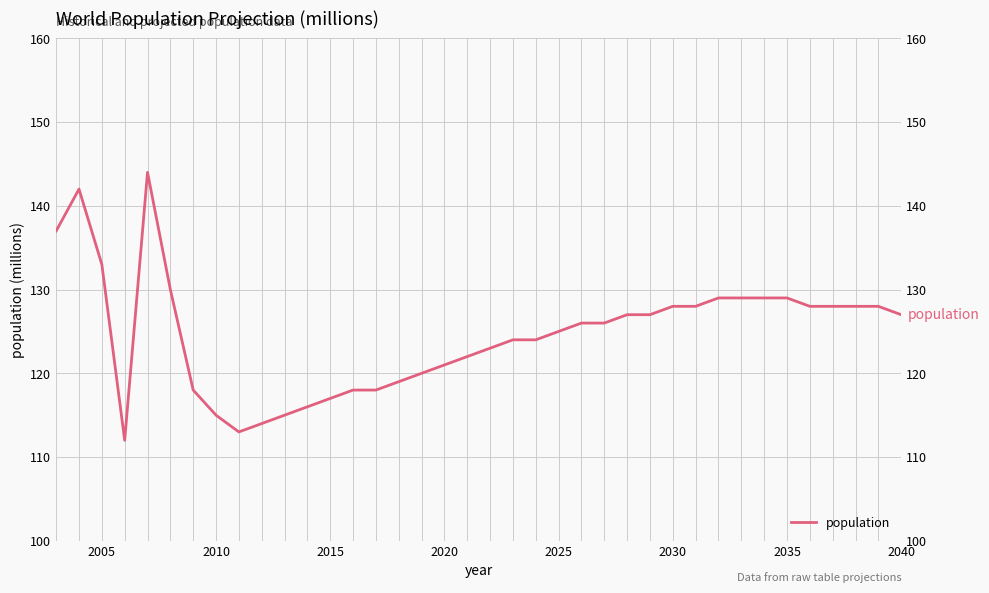

How many points are higher than both their immediate neighbors (excluding endpoints)?

2